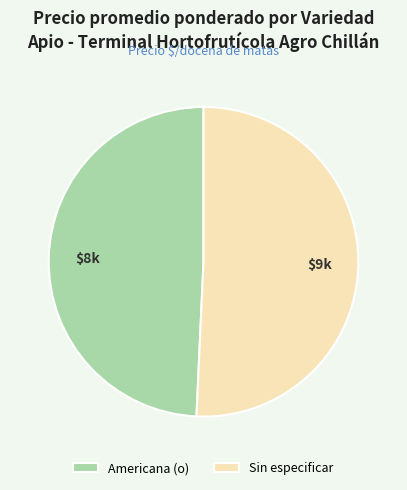

Which category has the biggest portion of the pie?

Sin especificar